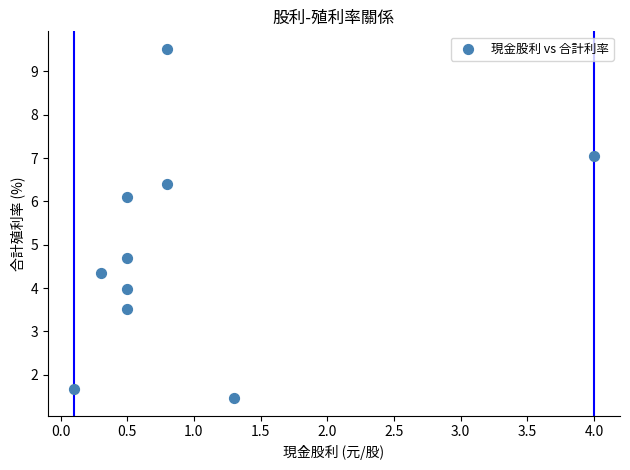

What Y value in the scatter plot is closest to 5?

4.7